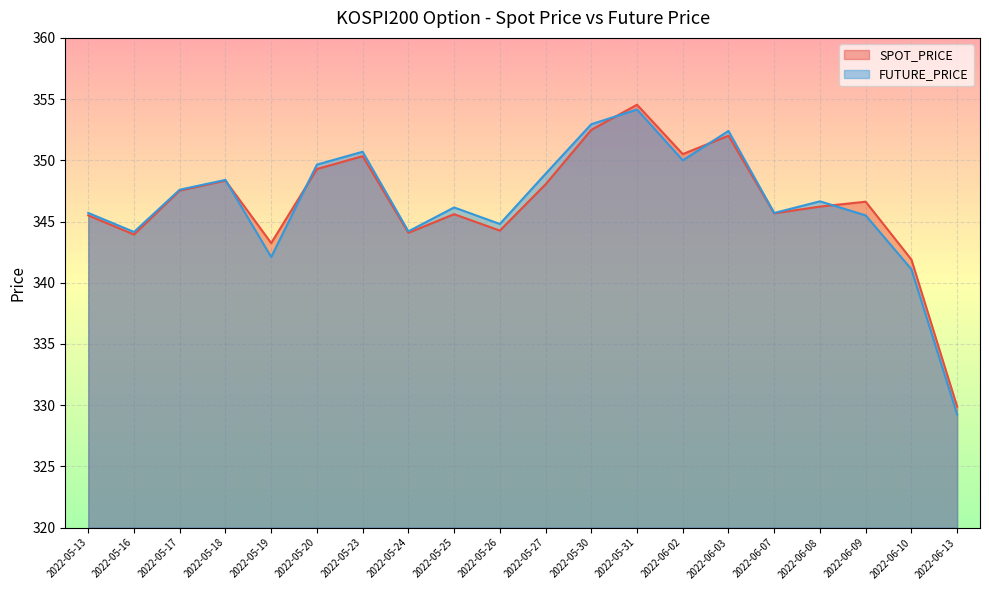

At how many categories does at least one series exceed 346?

12